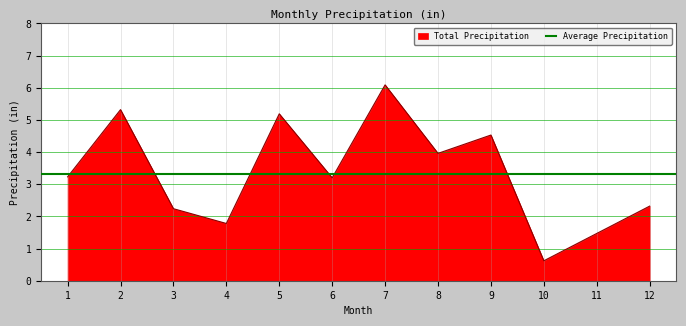

Reading left to right, list all the values displayed in this chart.

3.2	5.3	2.2	1.8	5.2	3.2	6.1	4.0	4.5	0.6	1.5	2.3